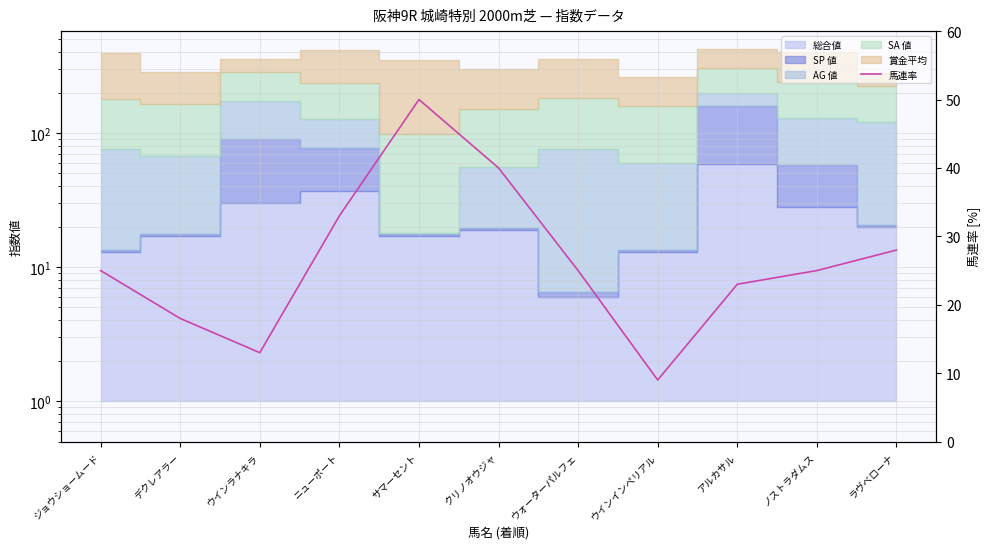

Reading right to left, extract all data points from this chart.

ラヴベローナ=28	ノストラダムス=25	アルカサル=23	ウインインペリアル=9	ウォーターパルフェ=25	クリノオウジャ=40	サマーセント=50	ニューポート=33	ウインラナキラ=13	デクレアラー=18	ジョウショームード=25